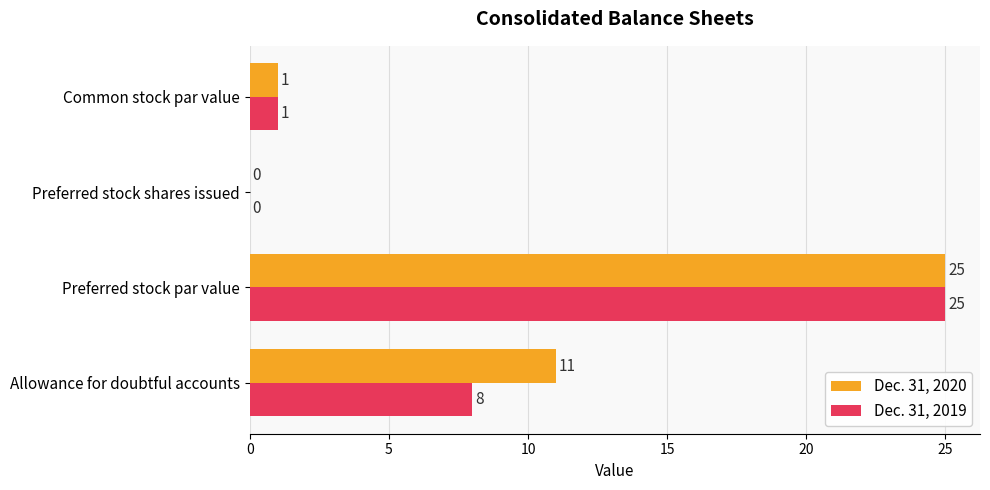

At which category is the sum across all series the highest?

Preferred stock par value